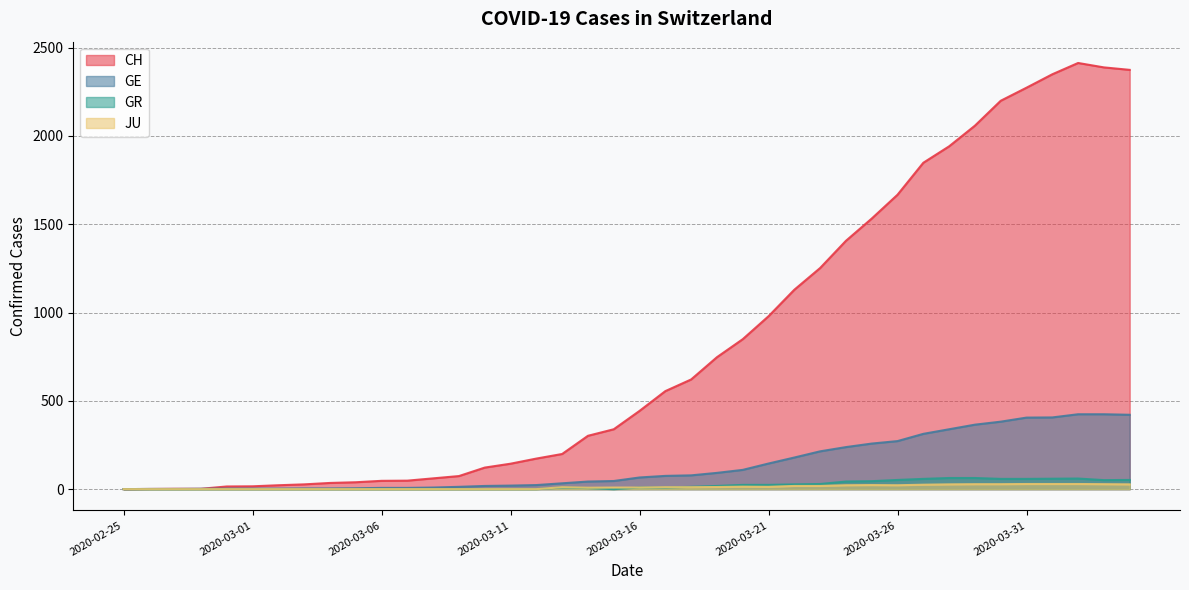

How many data points in GR are less than 9?

19